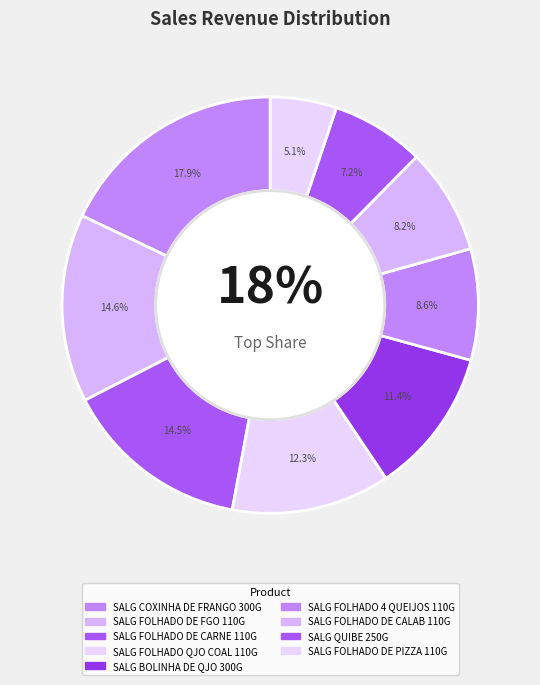

Which slice is the largest?

SALG COXINHA DE FRANGO 300G